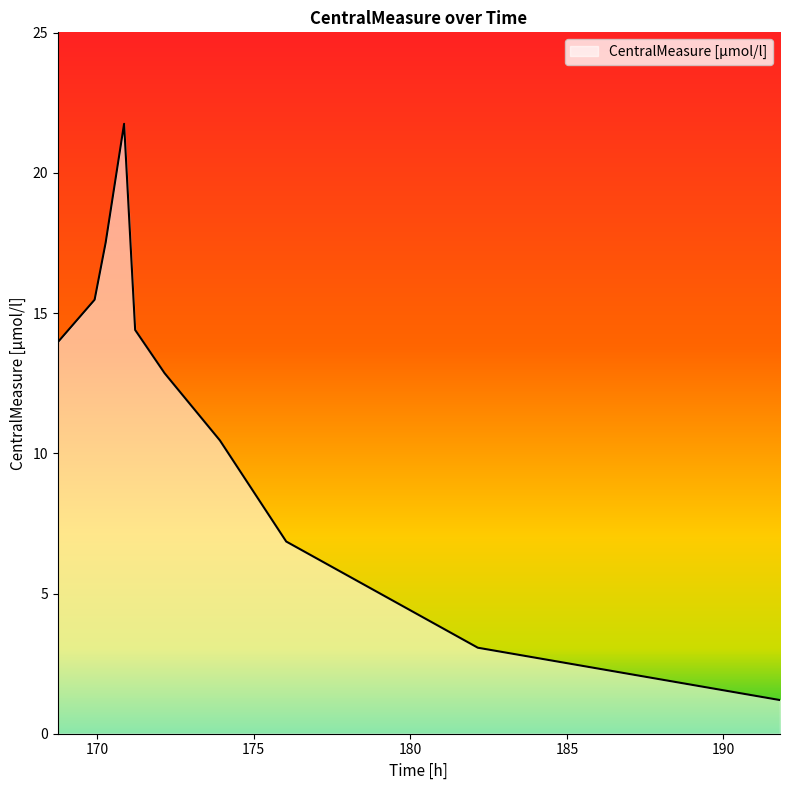

What is the difference between the maximum and minimum values?

20.5